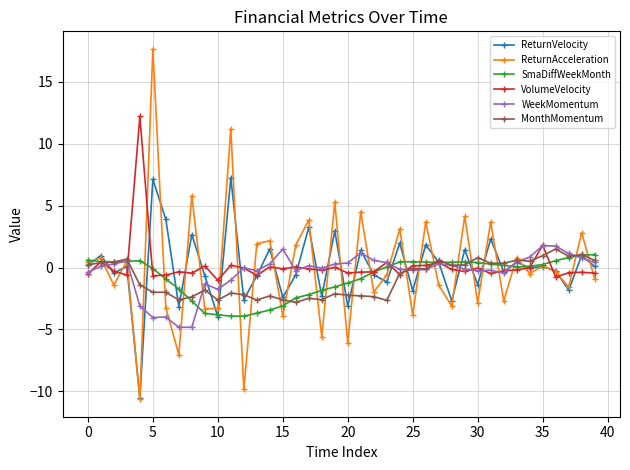

What is the value of the ReturnVelocity point at the 39th from the left?

1.0